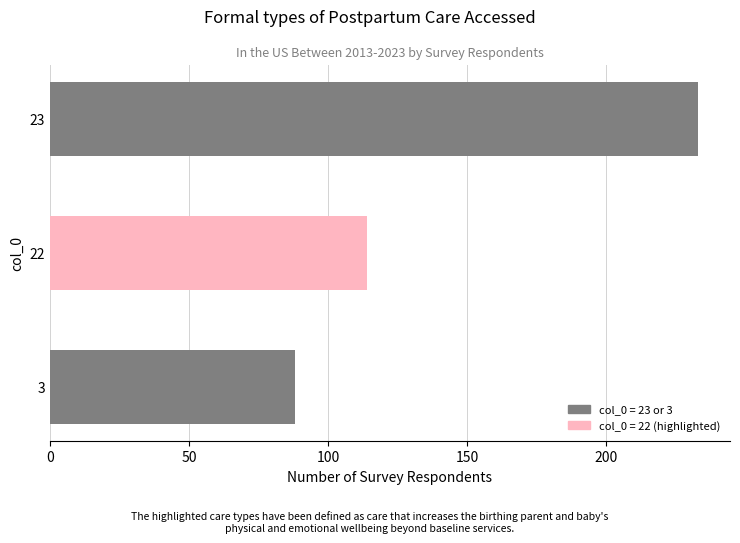

What is the value of the 1st bar from the top?

233